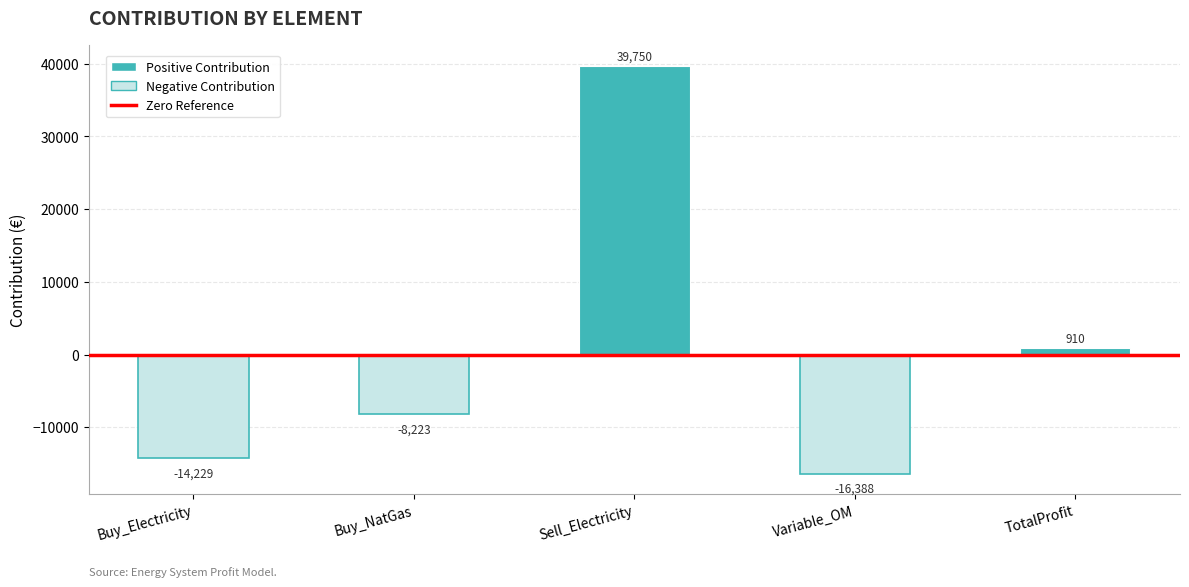

What is the label of the 4th bar from the right?

Buy_NatGas